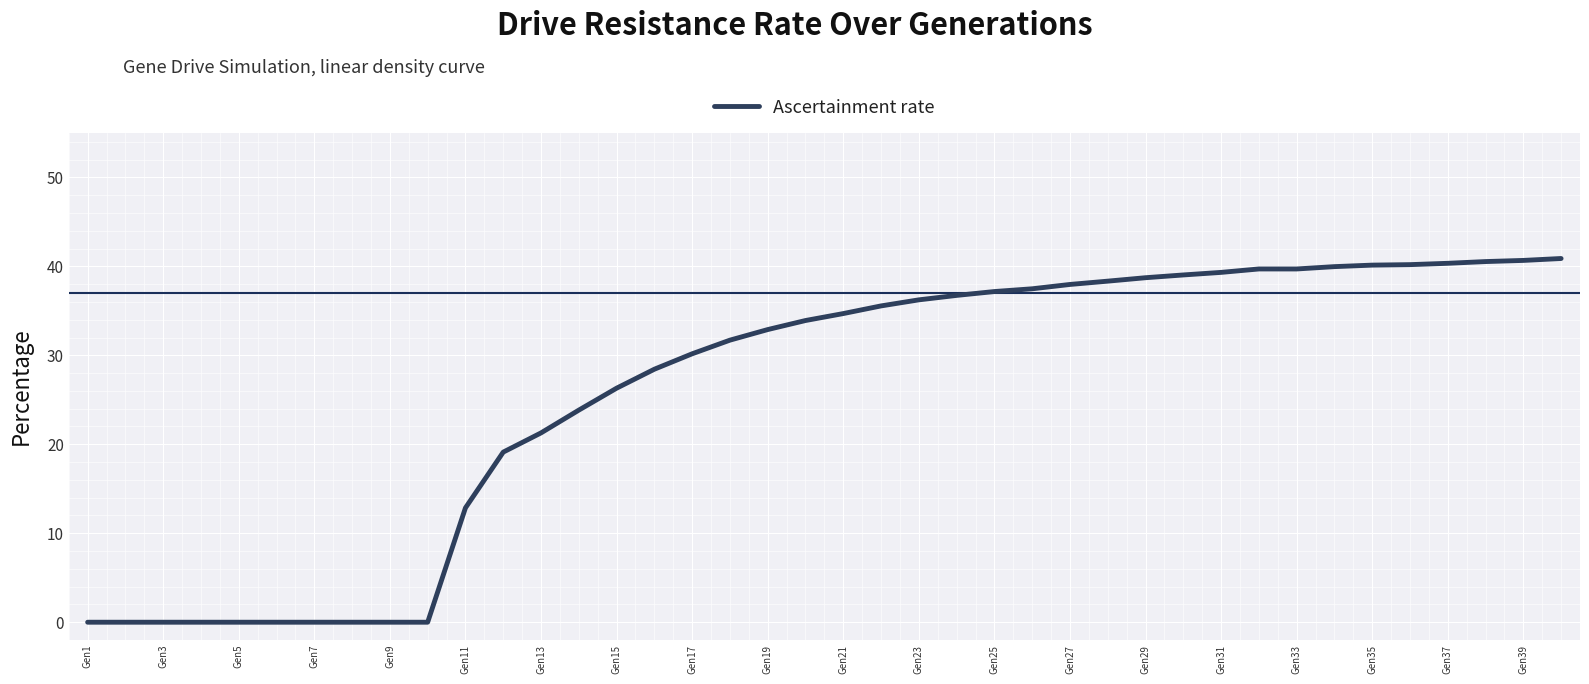

Count the number of categories in the chart.

40